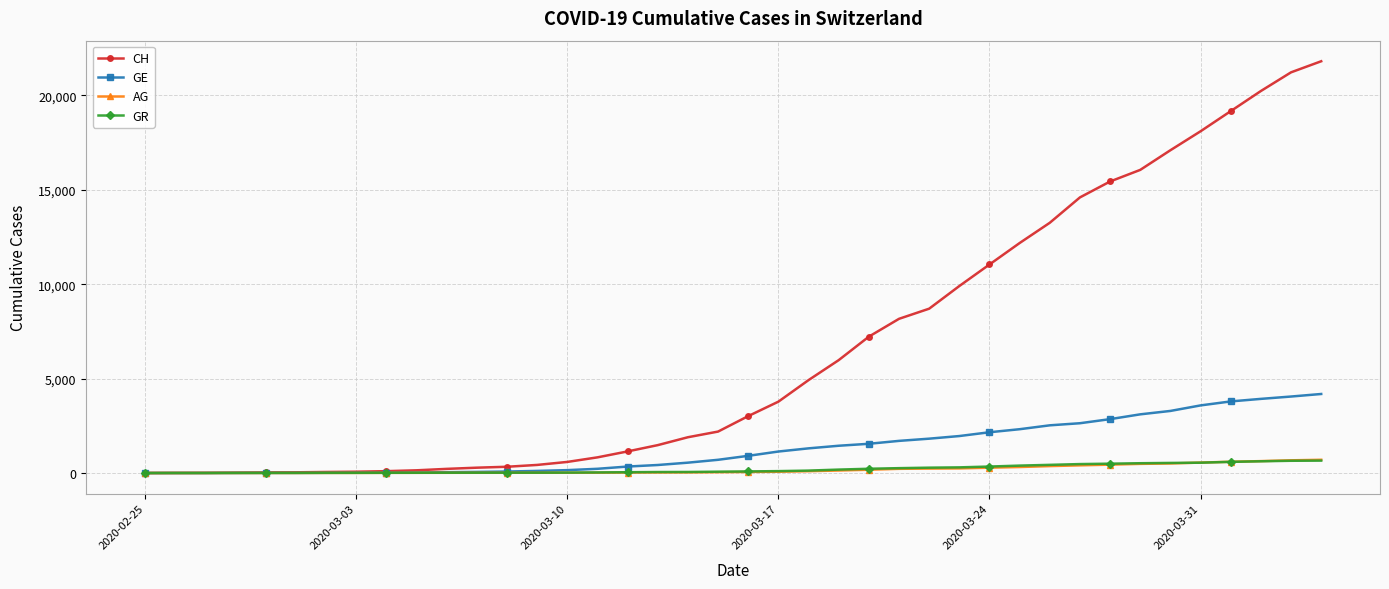

Which series has the largest total across all categories?

CH